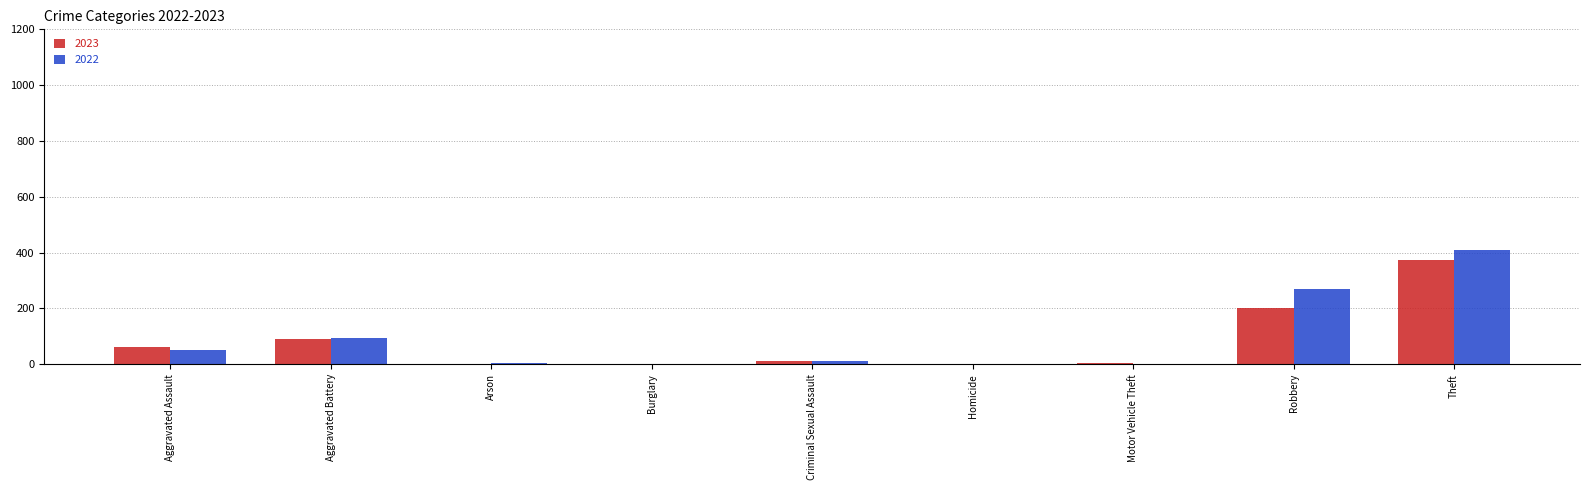

Is it true that 2022 equals 0 at Burglary?

True